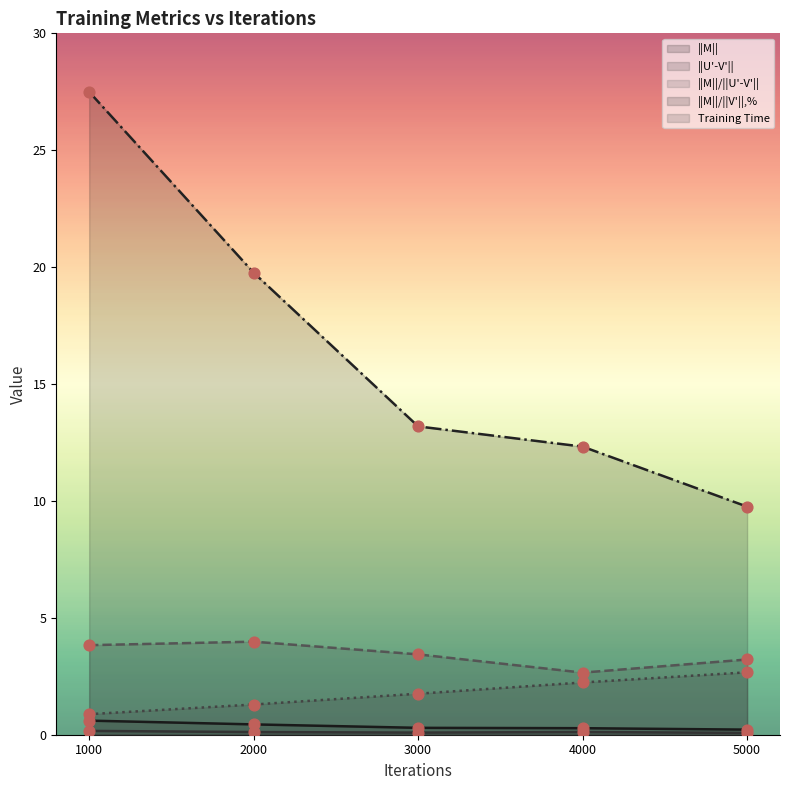

Is the value of ||M||/||V'||,% at 4000 greater than the value of ||U'-V'|| at 2000?

Yes